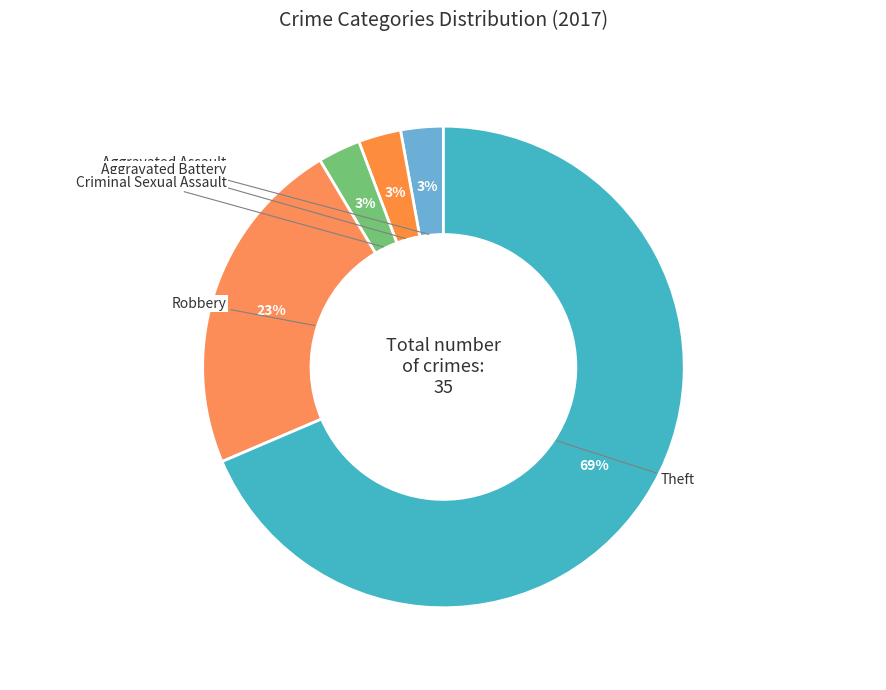

Count the number of slices in the pie.

5